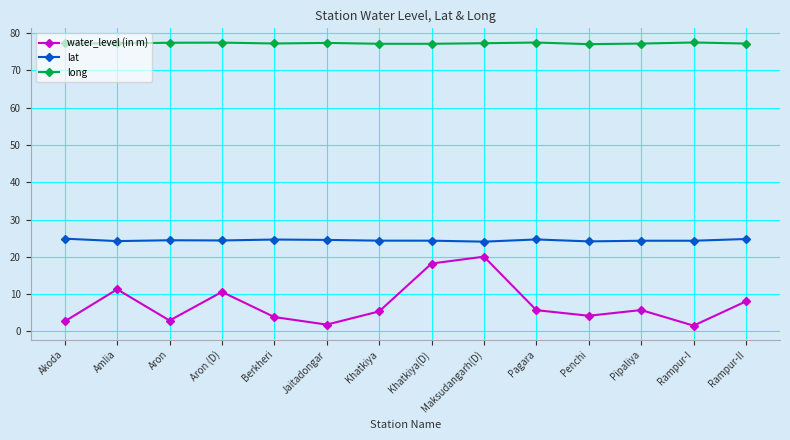

What is the total value across all series at Berkheri?

105.7